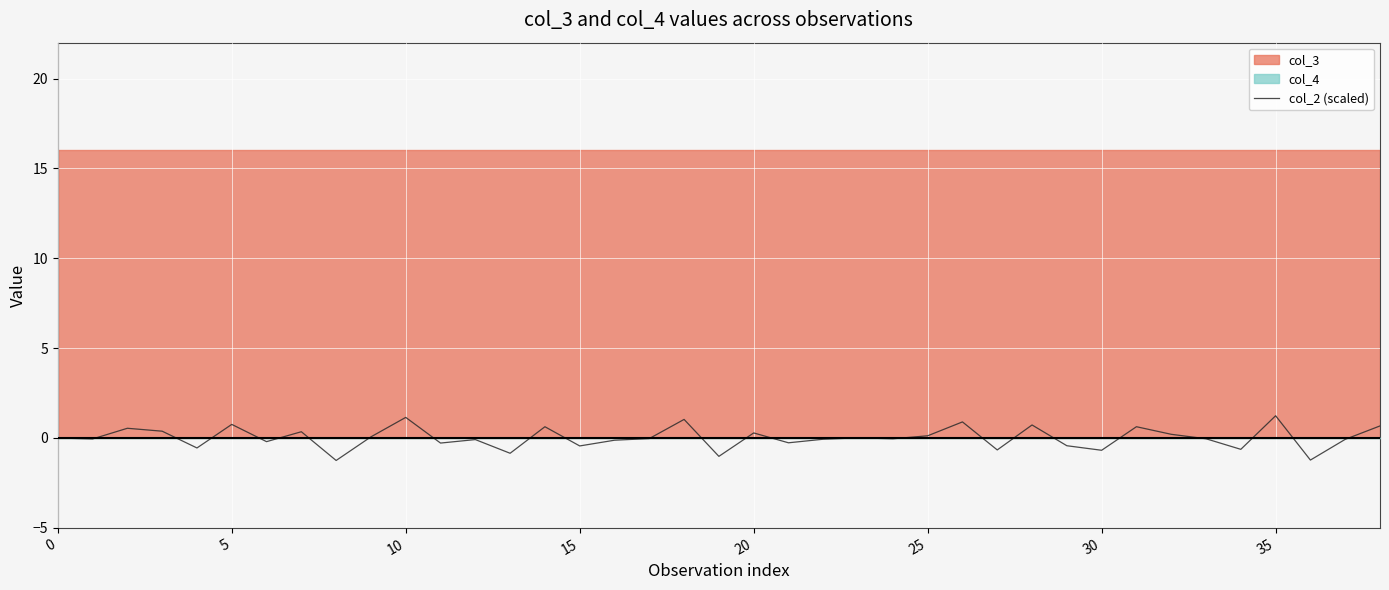

True or false: the data has more than 0 interior local peaks.

True